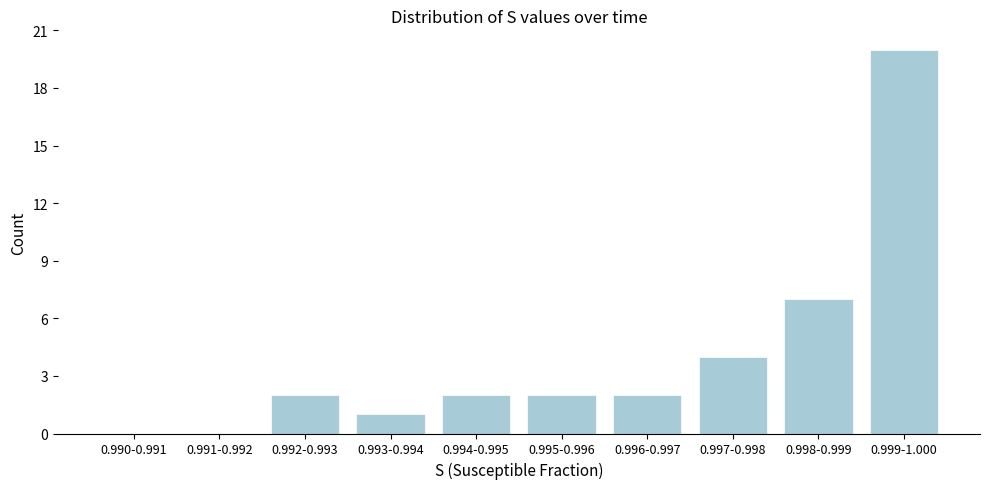

Reading left to right, what are all the values shown in this chart?

0.990-0.991=0	0.991-0.992=0	0.992-0.993=2	0.993-0.994=1	0.994-0.995=2	0.995-0.996=2	0.996-0.997=2	0.997-0.998=4	0.998-0.999=7	0.999-1.000=20